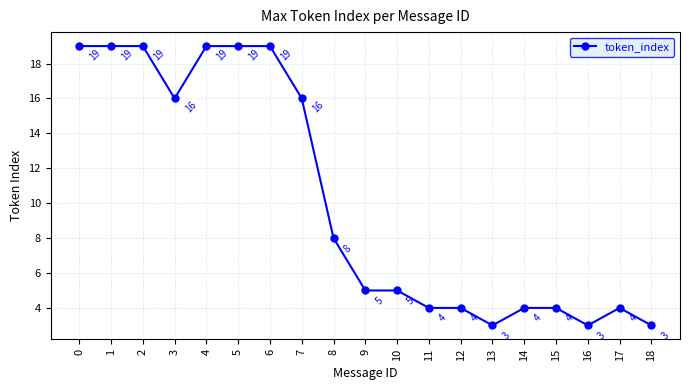

What is the difference between the maximum and minimum values?

16